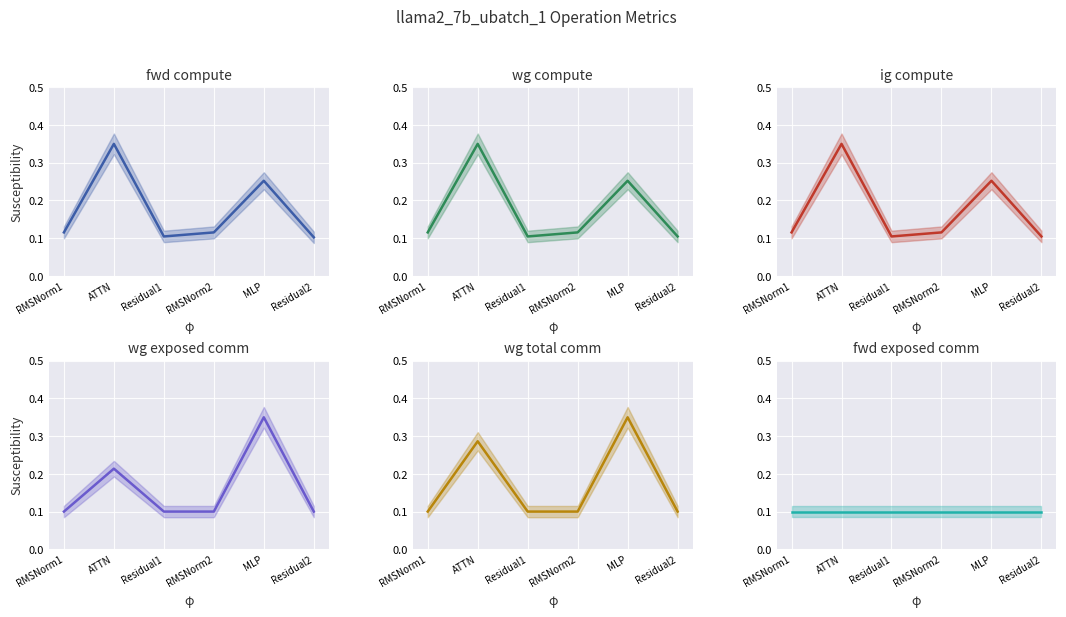

Between RMSNorm2 and RMSNorm1, which is larger?

RMSNorm2